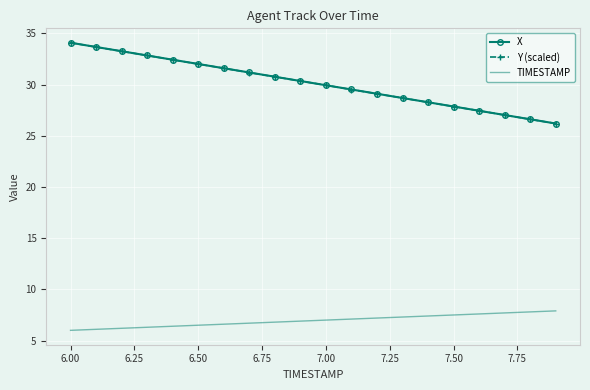

What is the greatest value displayed?

34.1